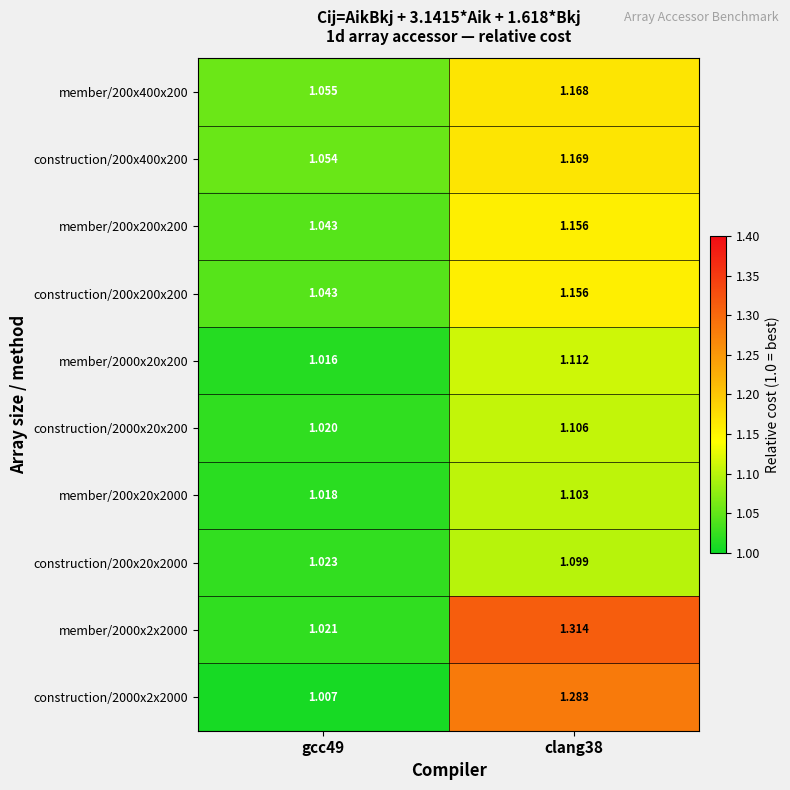

Is the value of construction/2000x20x200 at clang38 greater than the value of construction/200x400x200 at clang38?

No